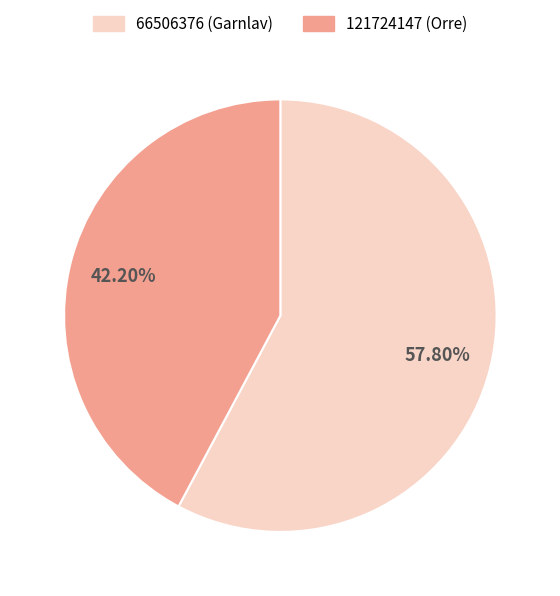

Does any single category account for the majority?

Yes